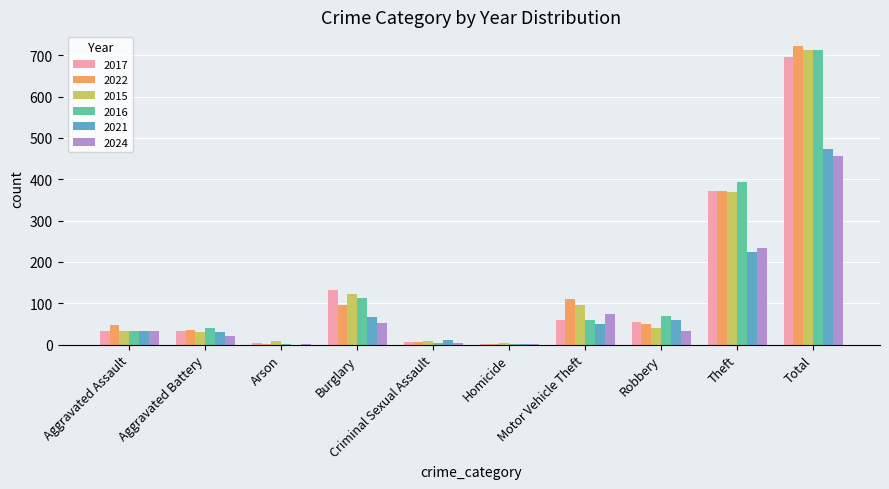

What is the difference between the 2015 values at Robbery and Aggravated Assault?

9